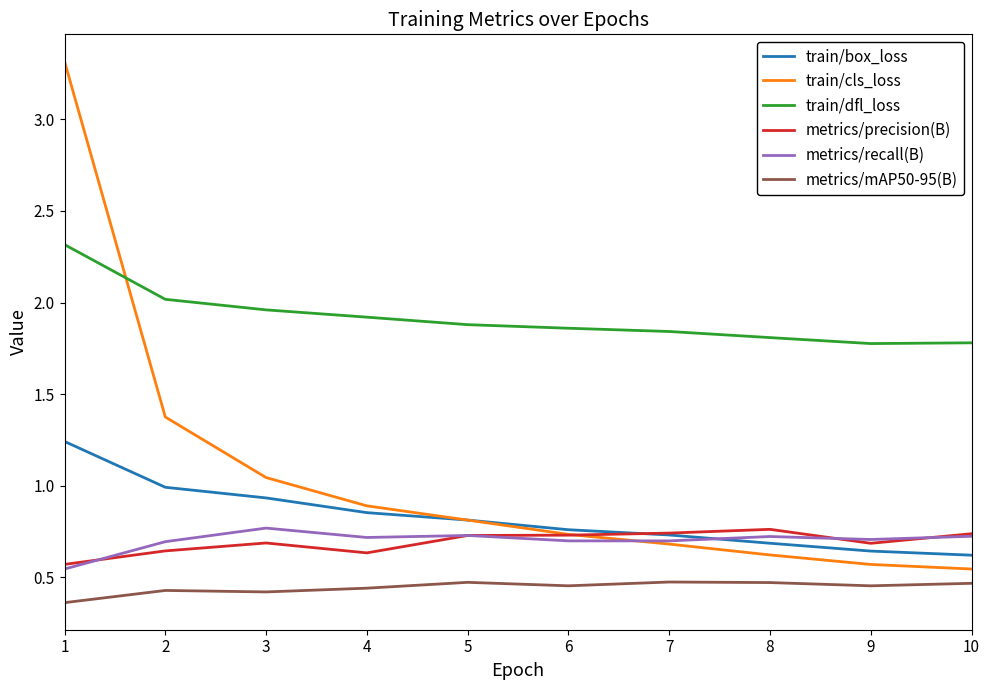

Between 2 and 8, which series saw the biggest shift?

train/cls_loss